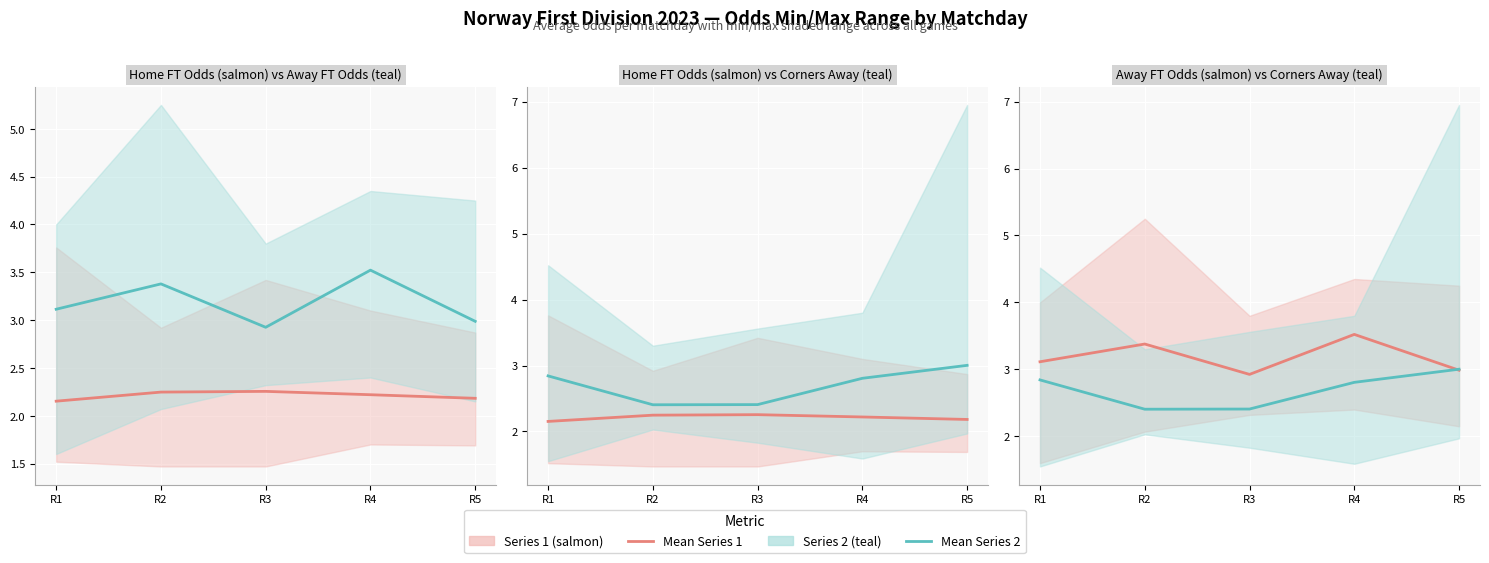

Reading left to right, what are all the values shown in this chart?

Odd_H_FT: 2.2	2.2	2.3	2.2	2.2
Odd_A_FT: 3.1	3.4	2.9	3.5	3.0
Odd_Corners_A: 2.8	2.4	2.4	2.8	3.0